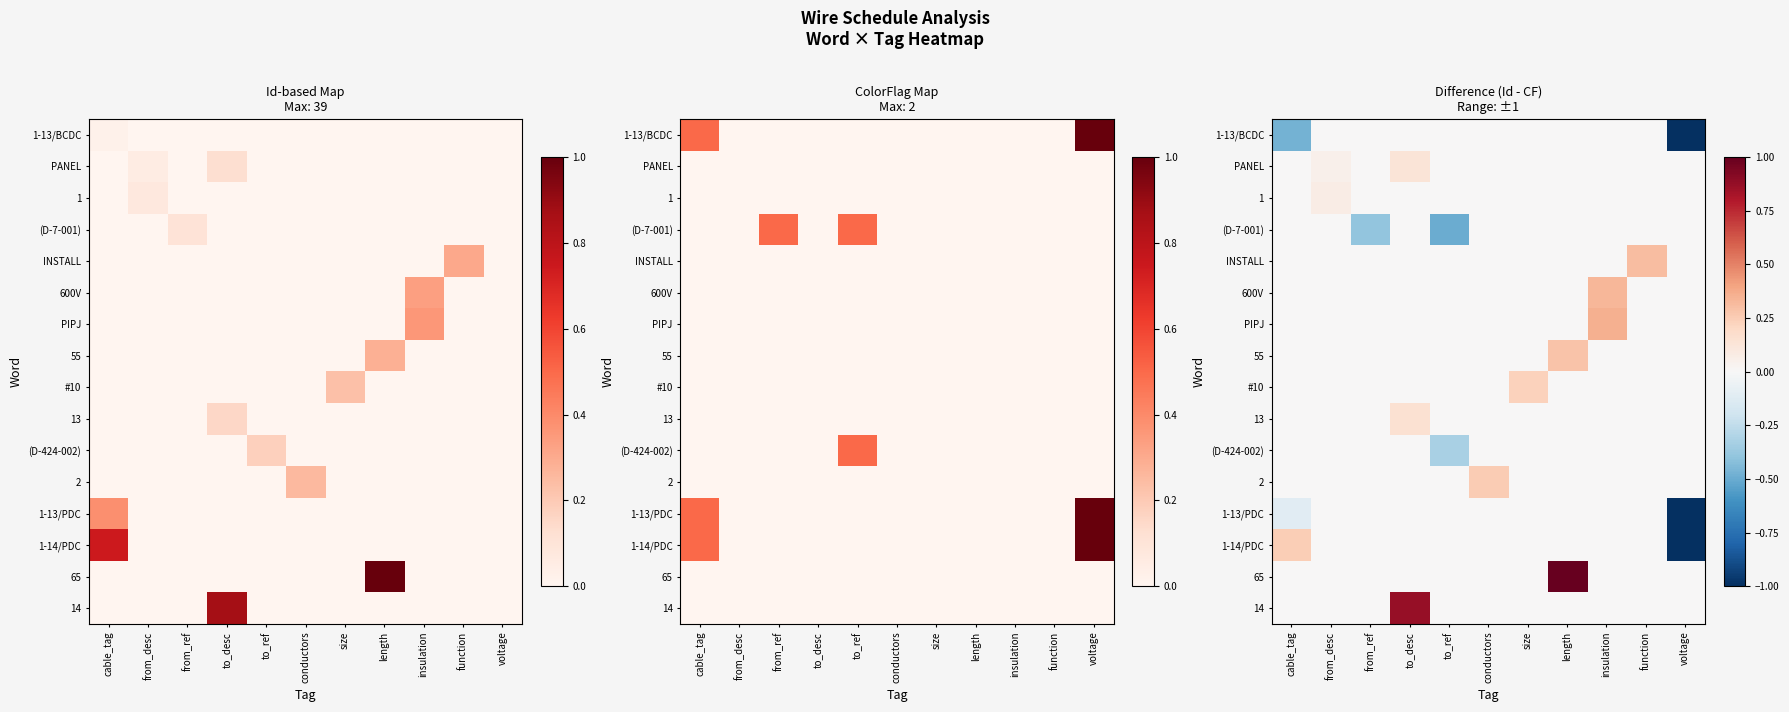

Is the value of 14 at from_desc greater than the value of 55 at cable_tag?

No